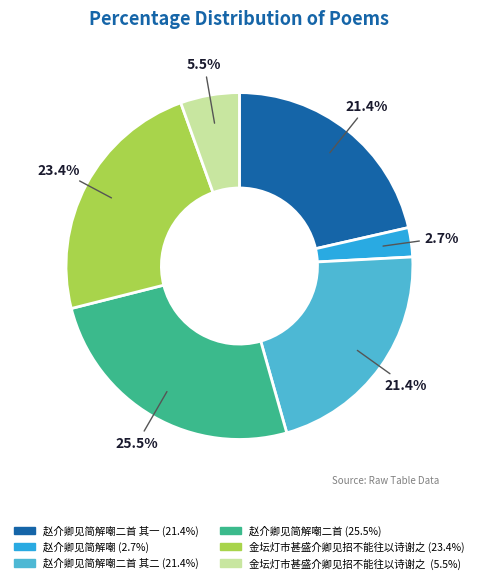

Does any single category account for the majority?

No